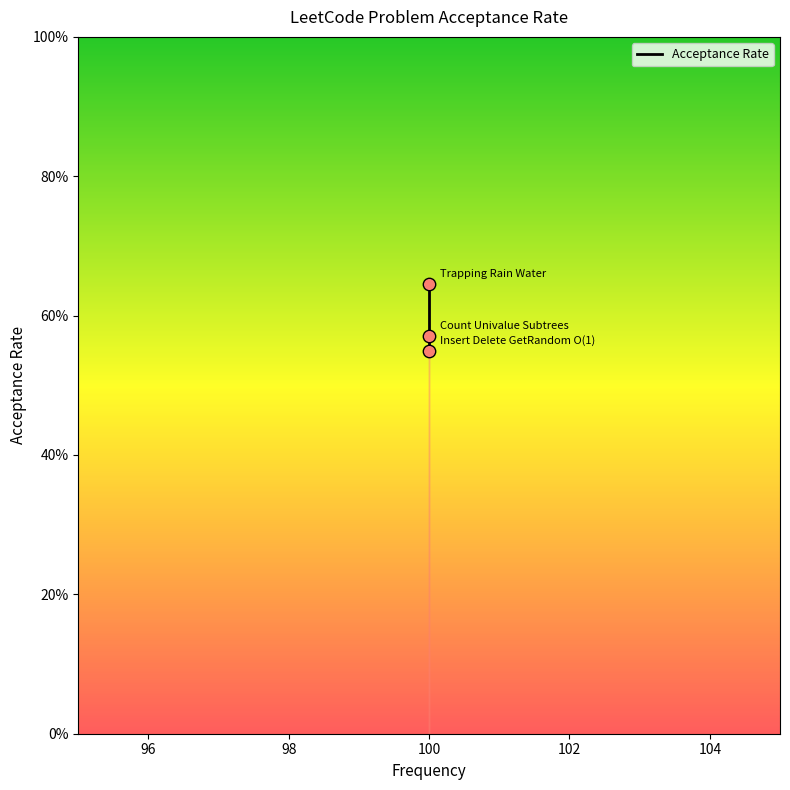

Between 96 and 98, which is larger?

96